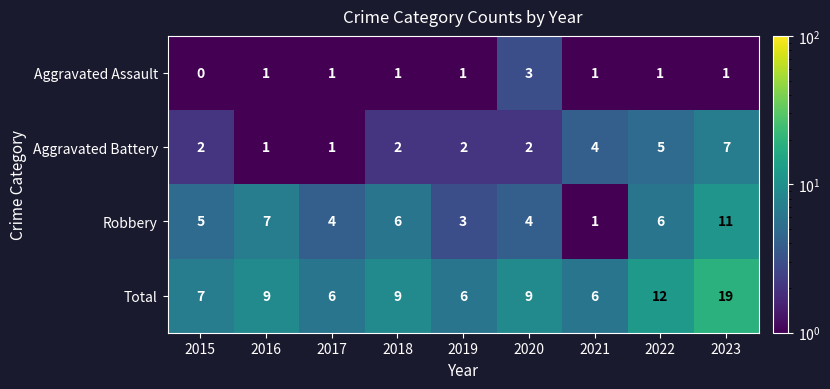

What is the greatest value displayed?

19